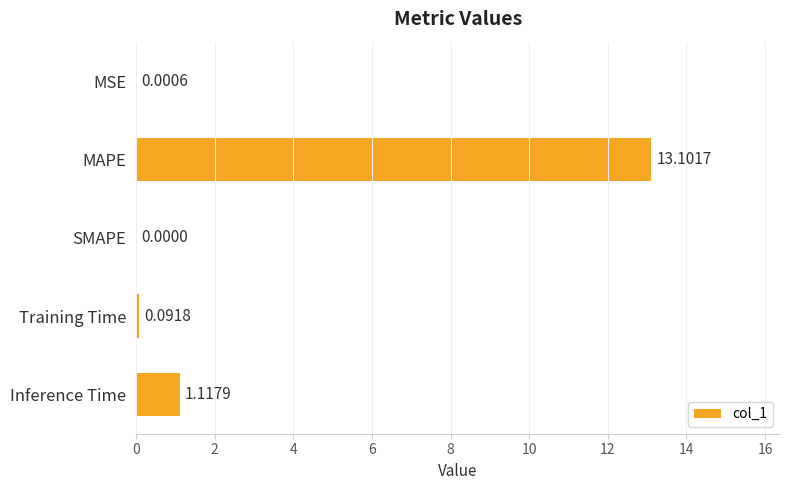

Which category has the highest value across all series?

MAPE